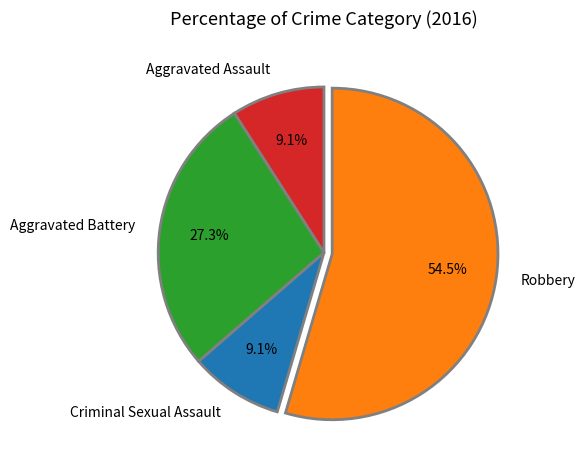

What percentage do Criminal Sexual Assault and Aggravated Assault together represent?

18.2%